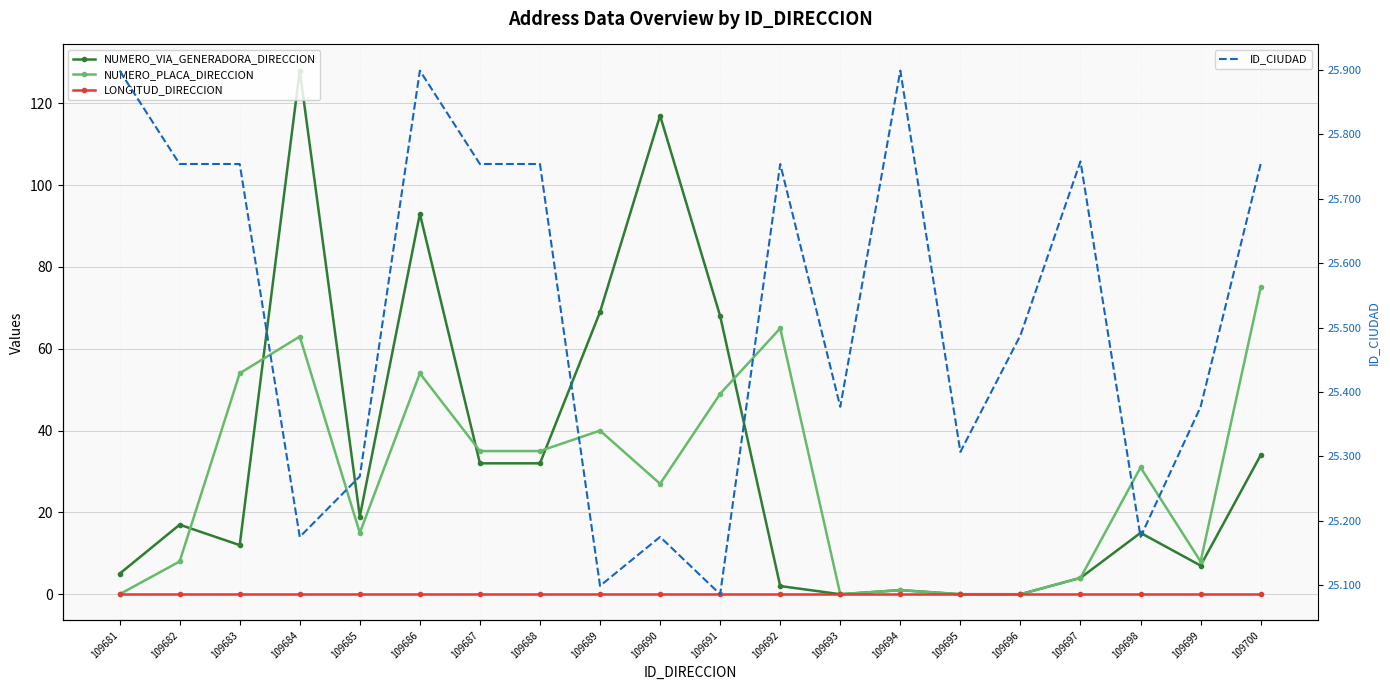

Where is the first local minimum for NUMERO_VIA_GENERADORA_DIRECCION?

109683